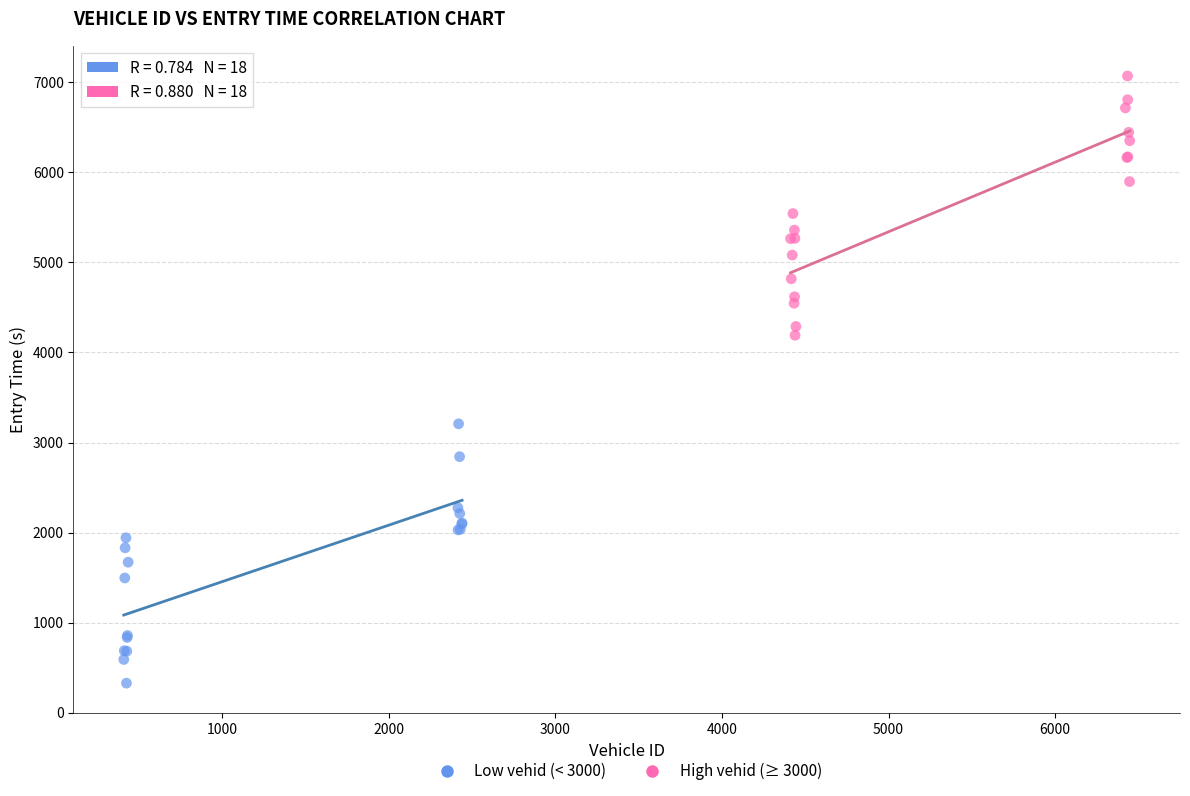

Which series contains the highest Y value?

High vehid (≥ 3000)